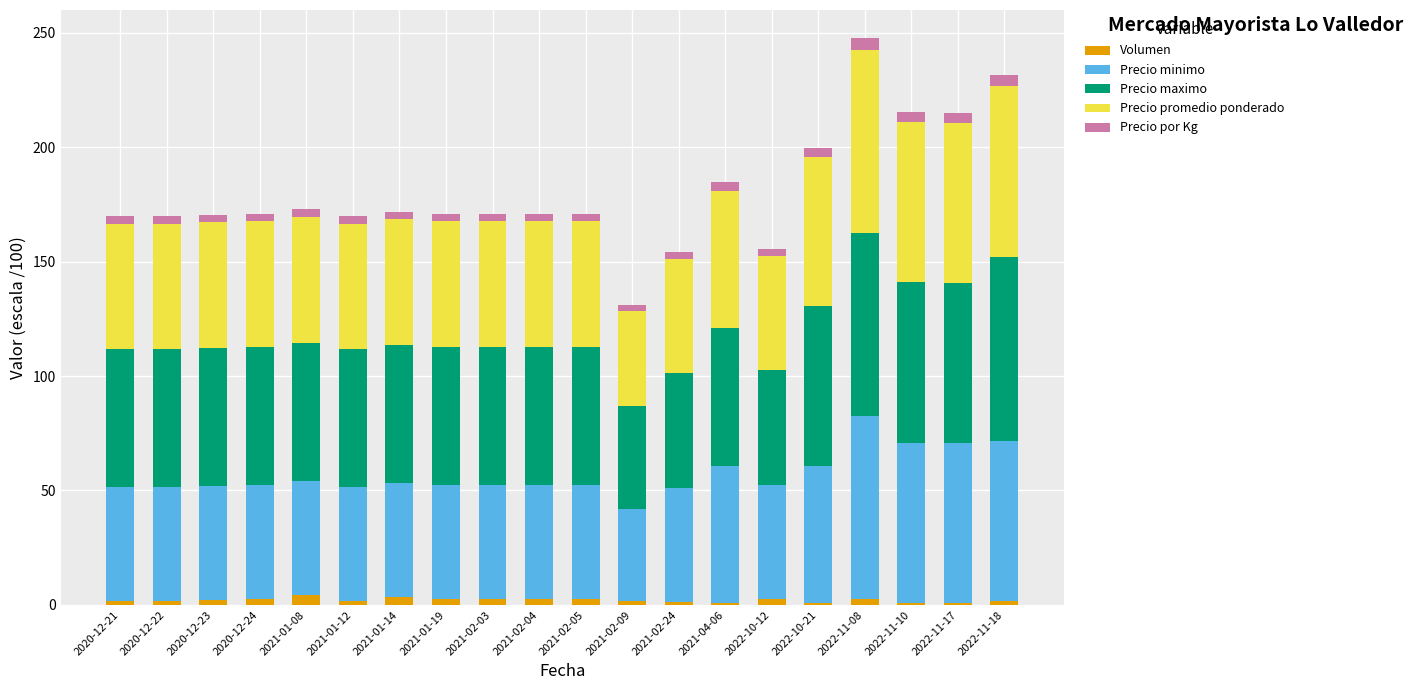

At which label does Precio maximo first exceed 59?

2020-12-21